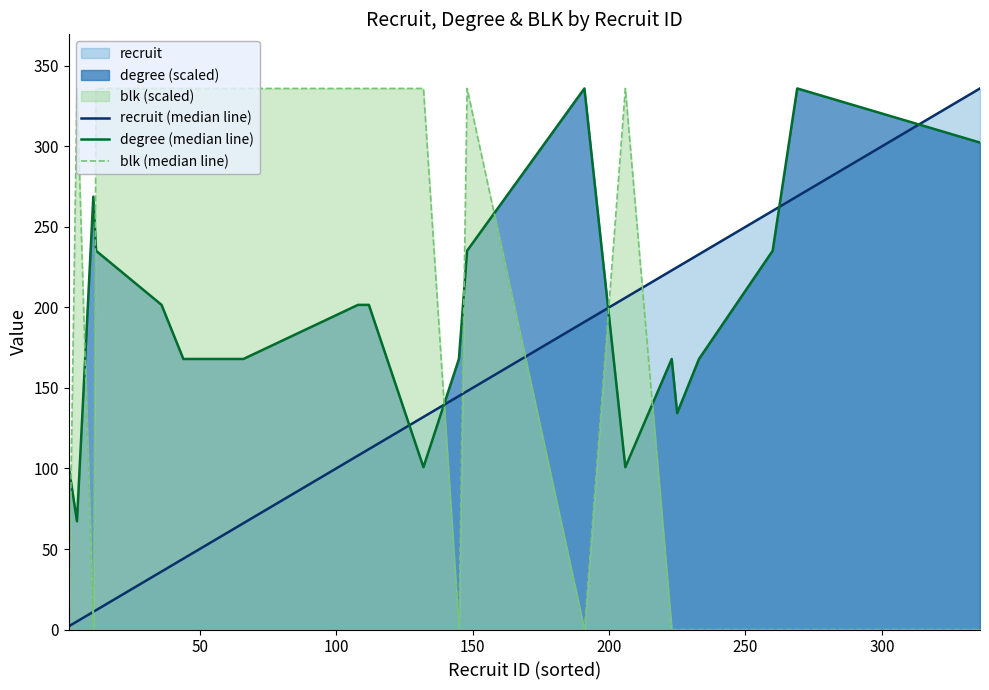

Rank the series by their average value, from highest to lowest.

degree (median line), blk (median line), recruit (median line)